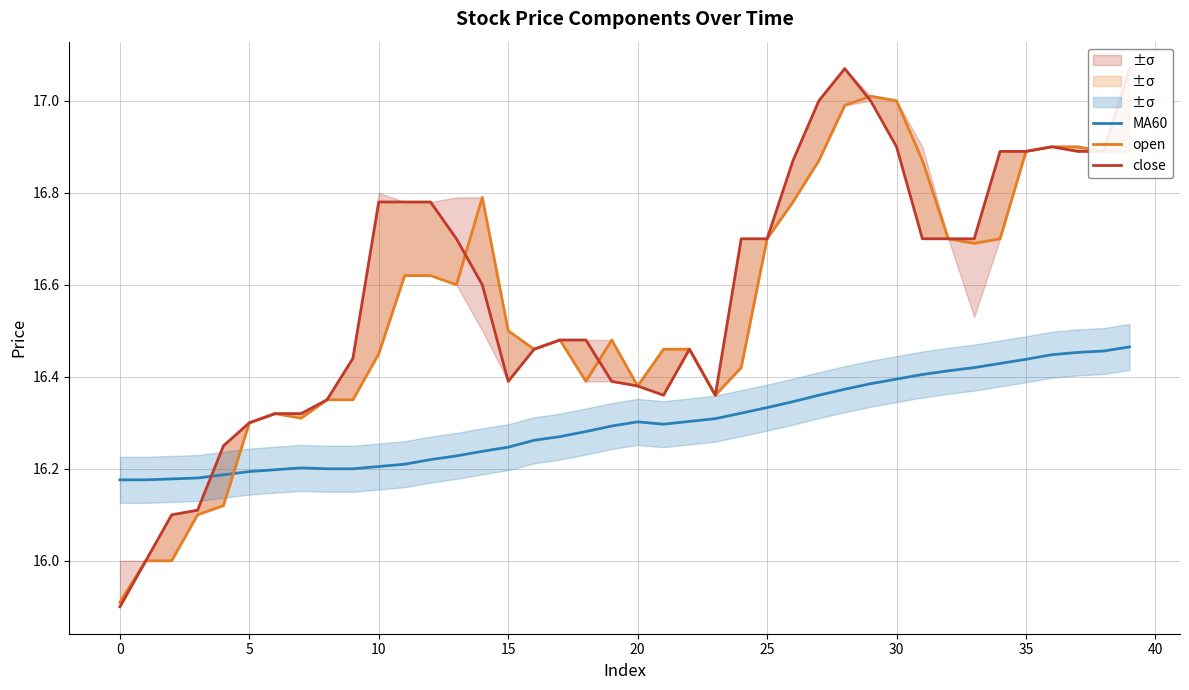

Is it true that MA60 equals 16.3 at 20?

True